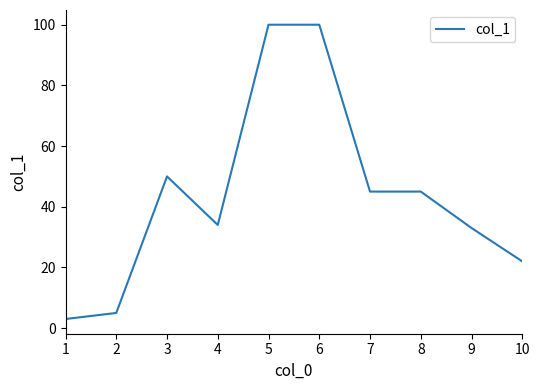

At which category does the chart reach its minimum across all series?

1